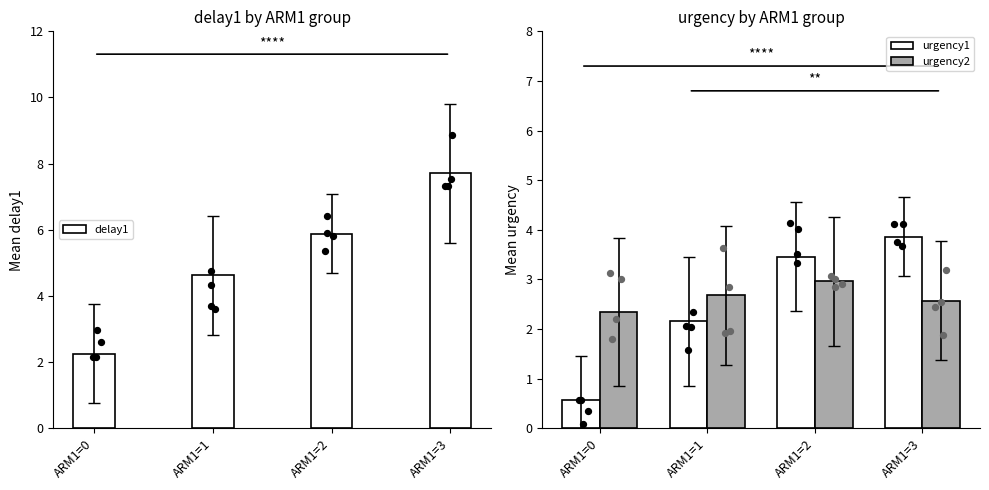

What is the total value across all series at ARM1=1?

9.5